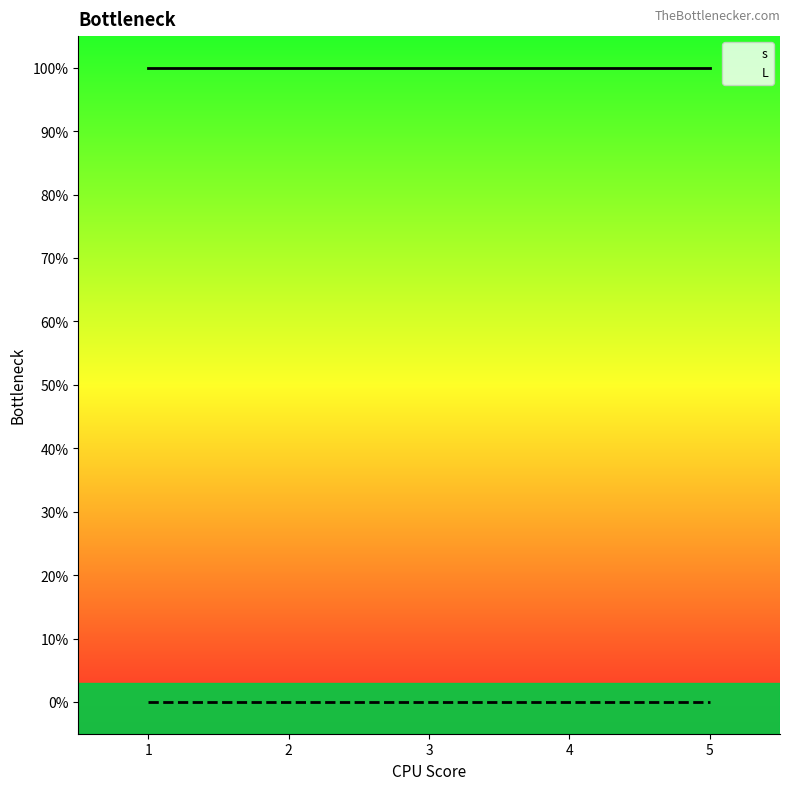

Which series has the largest total across all categories?

s